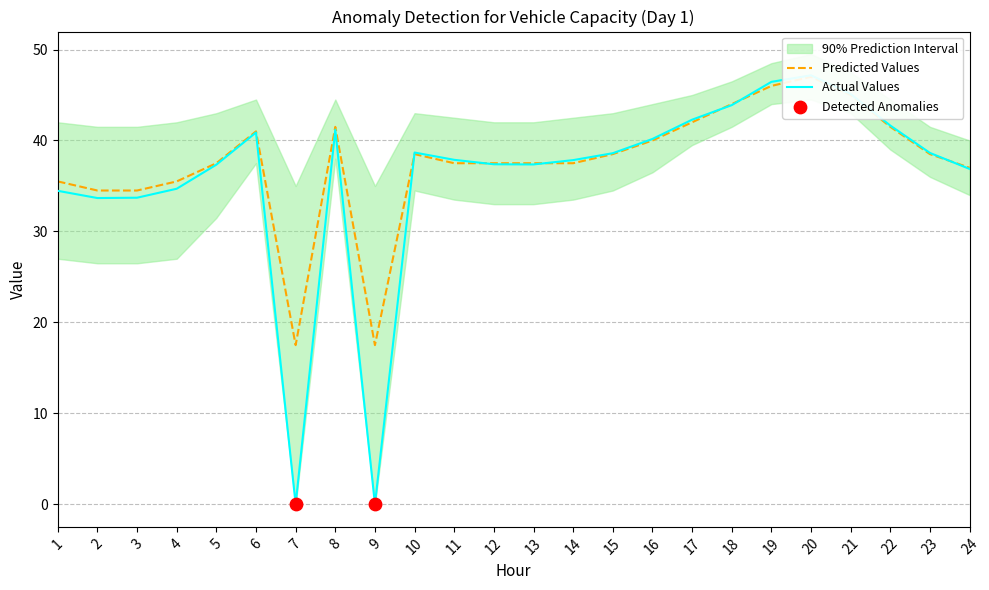

What is the total value across all series at 19?

46.4